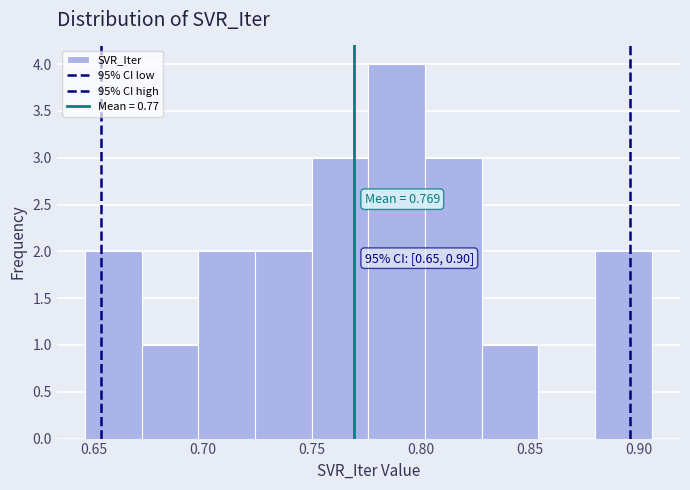

Which range on the x-axis has the tallest bar?

0.775 to 0.800